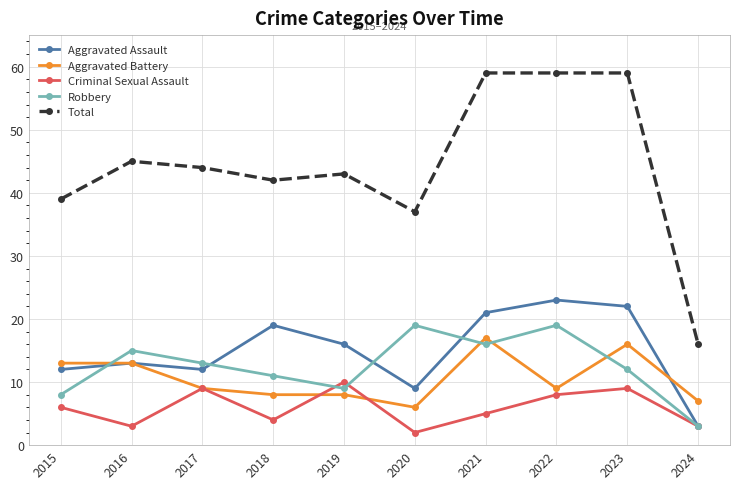

What is the lowest value of the Aggravated Battery series?

6